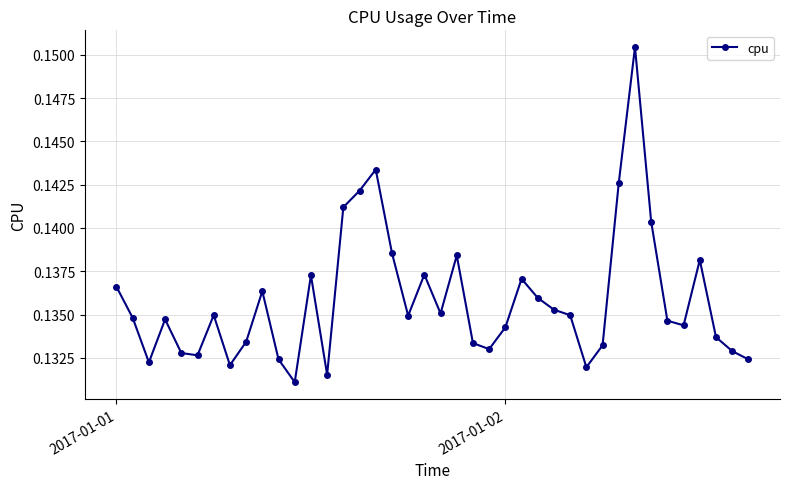

How many values are between 0 and 1?

40